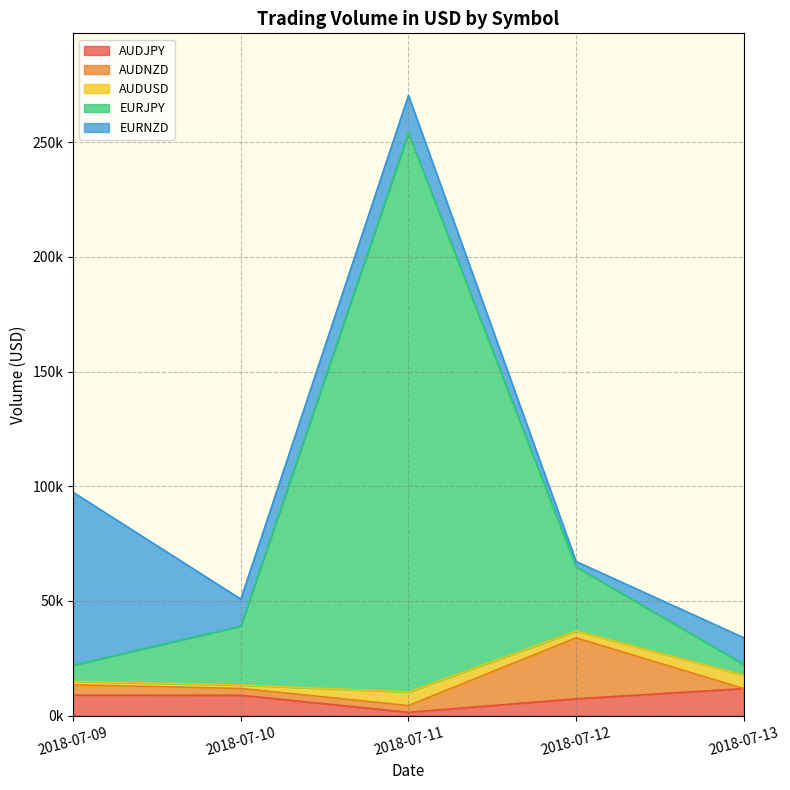

What is the difference between the second highest and second lowest values in the EURJPY series?

20922.3